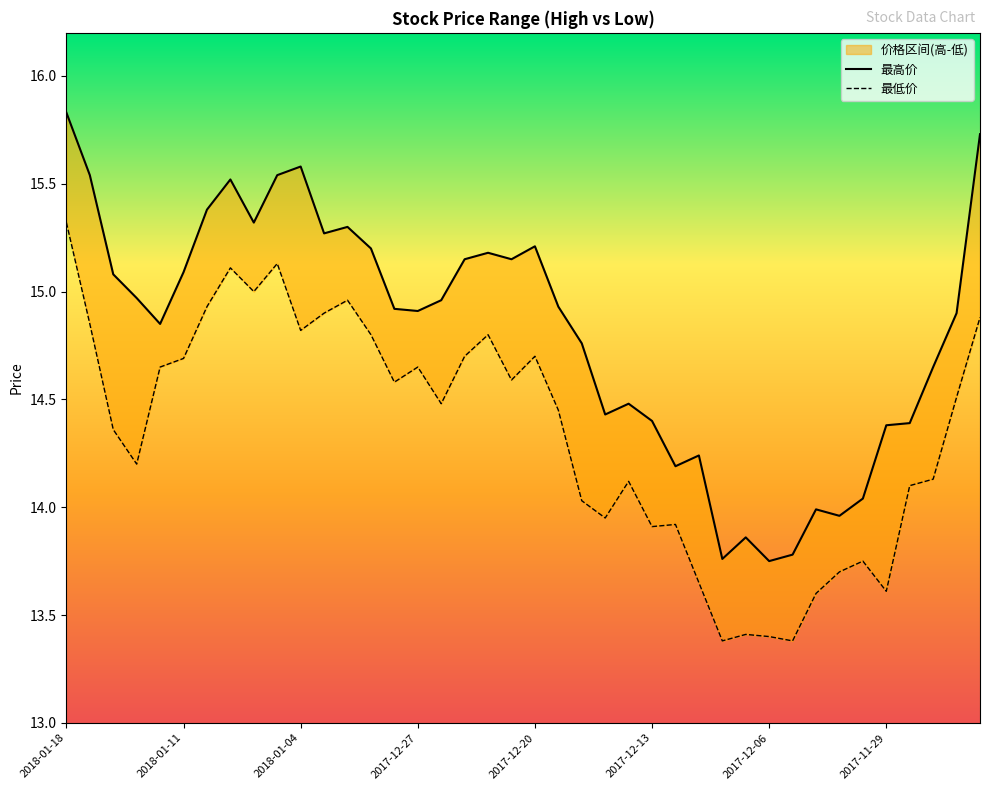

Which category has the highest value across all series?

2018-01-18